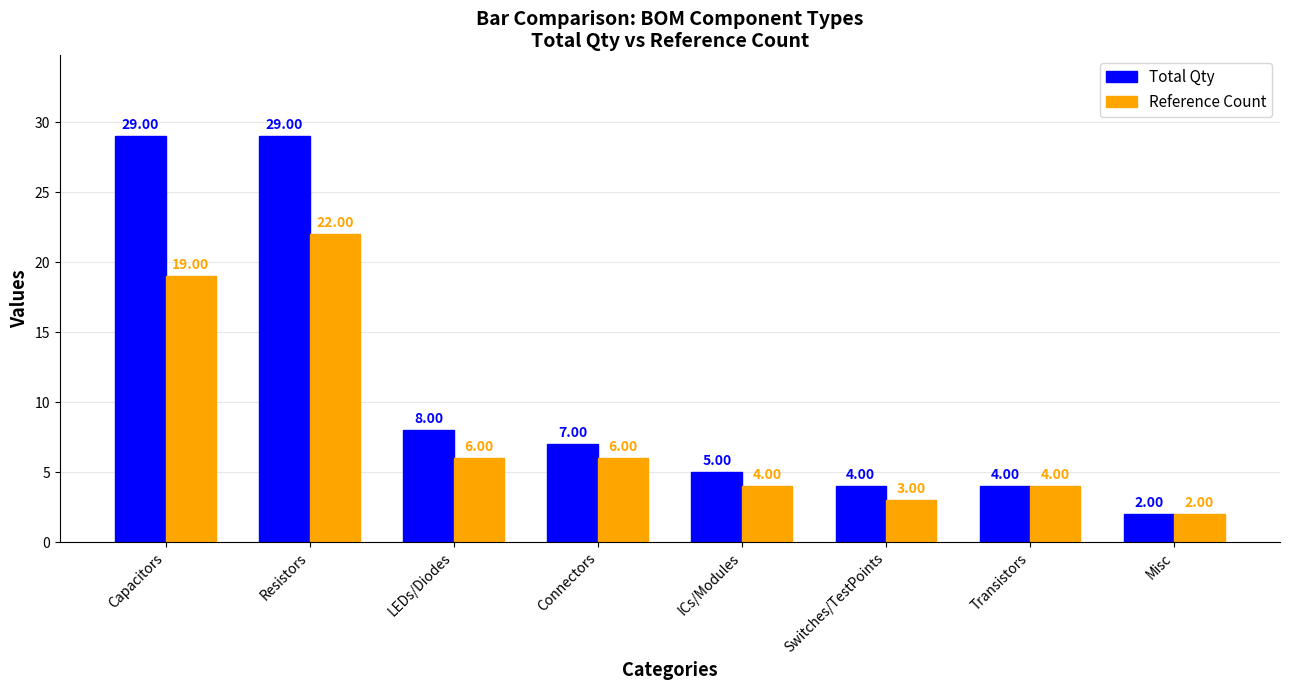

The Reference Count series shows 2 at Misc. True or false?

True